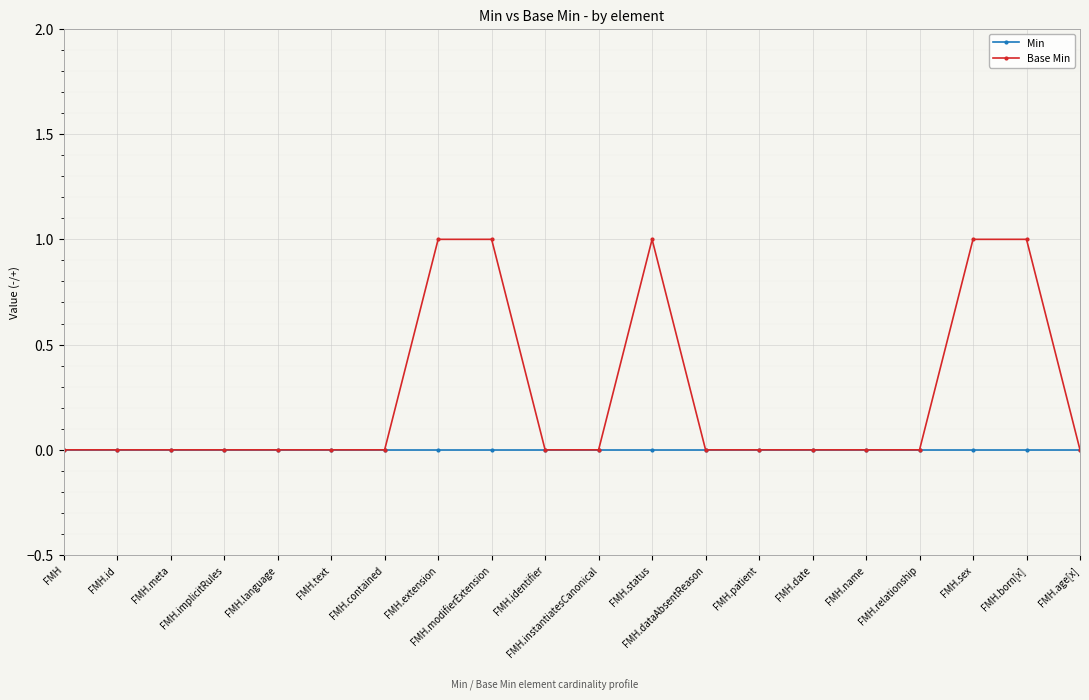

List the series in order of their overall mean, lowest first.

Min, Base Min